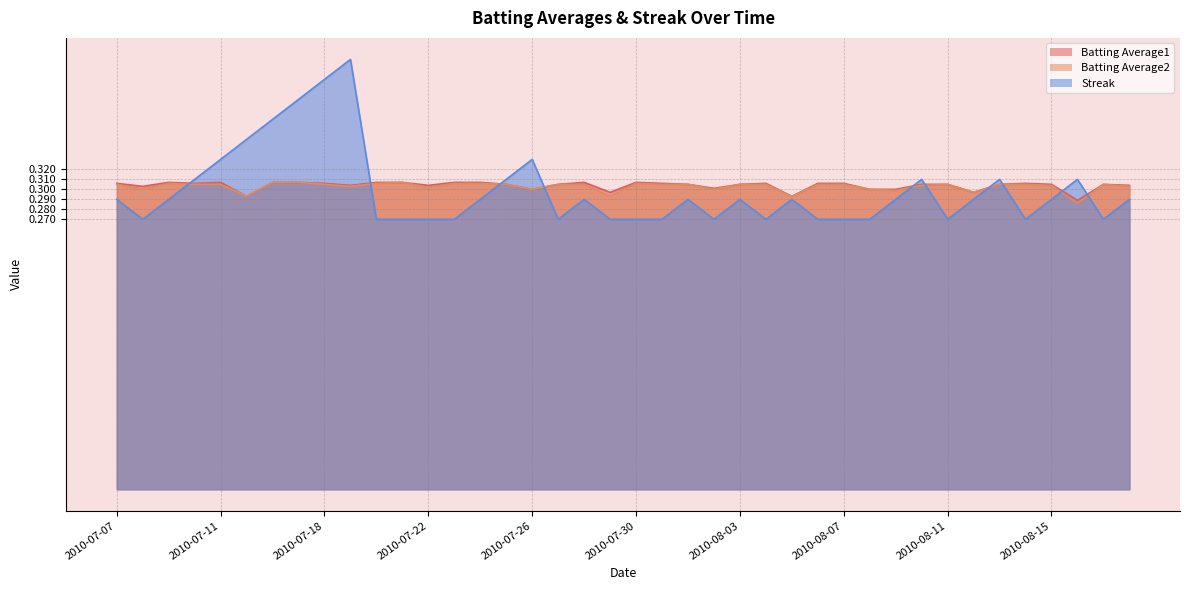

How many Streak values are between 0 and 1?

40